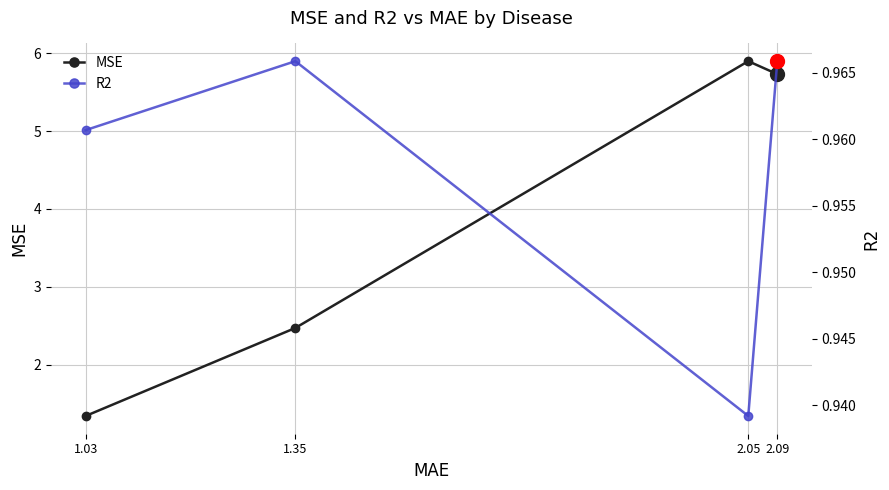

What is the difference between the maximum and minimum values in the MSE series?

4.6